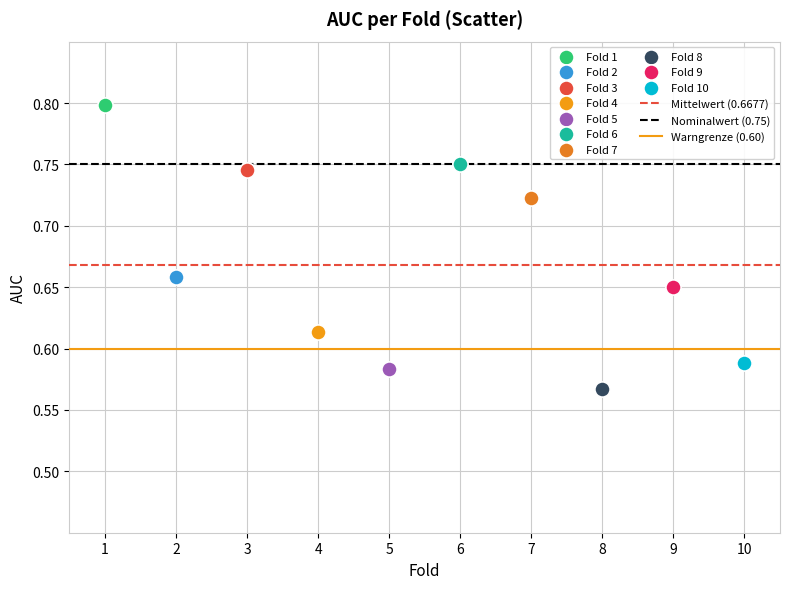

Which series contains the highest Y value?

Fold 1